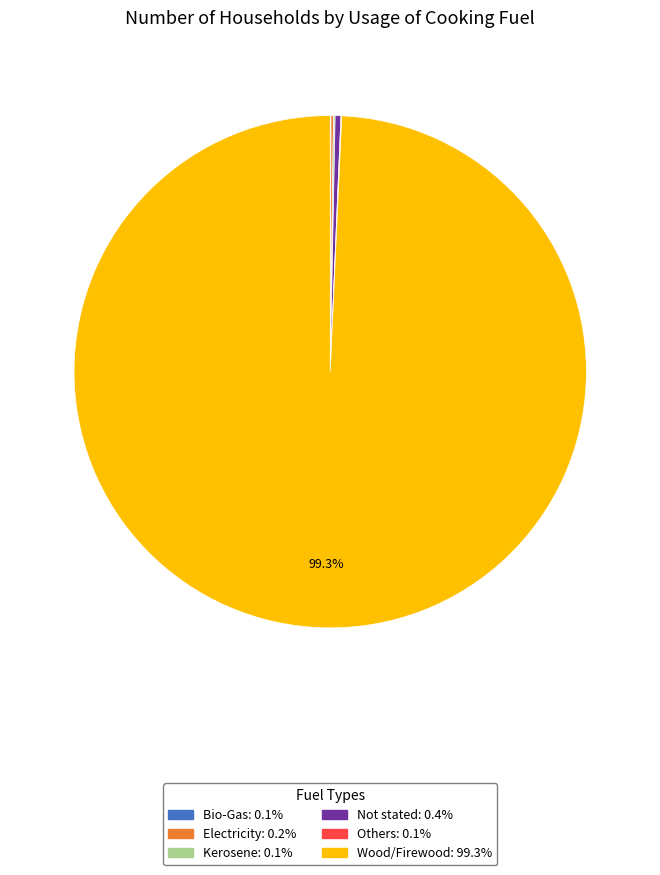

Is there any slice that represents more than half of the pie?

Yes